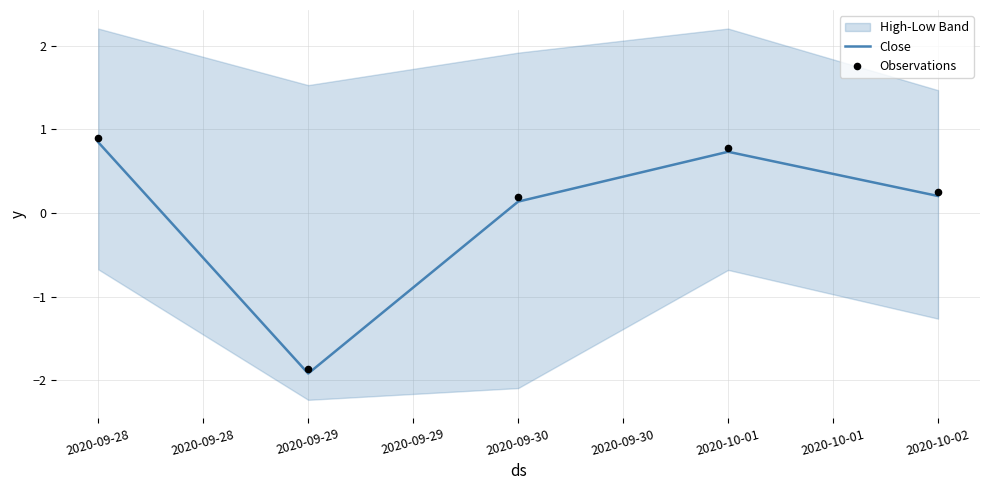

At which category is the sum across all series the highest?

2020-09-28